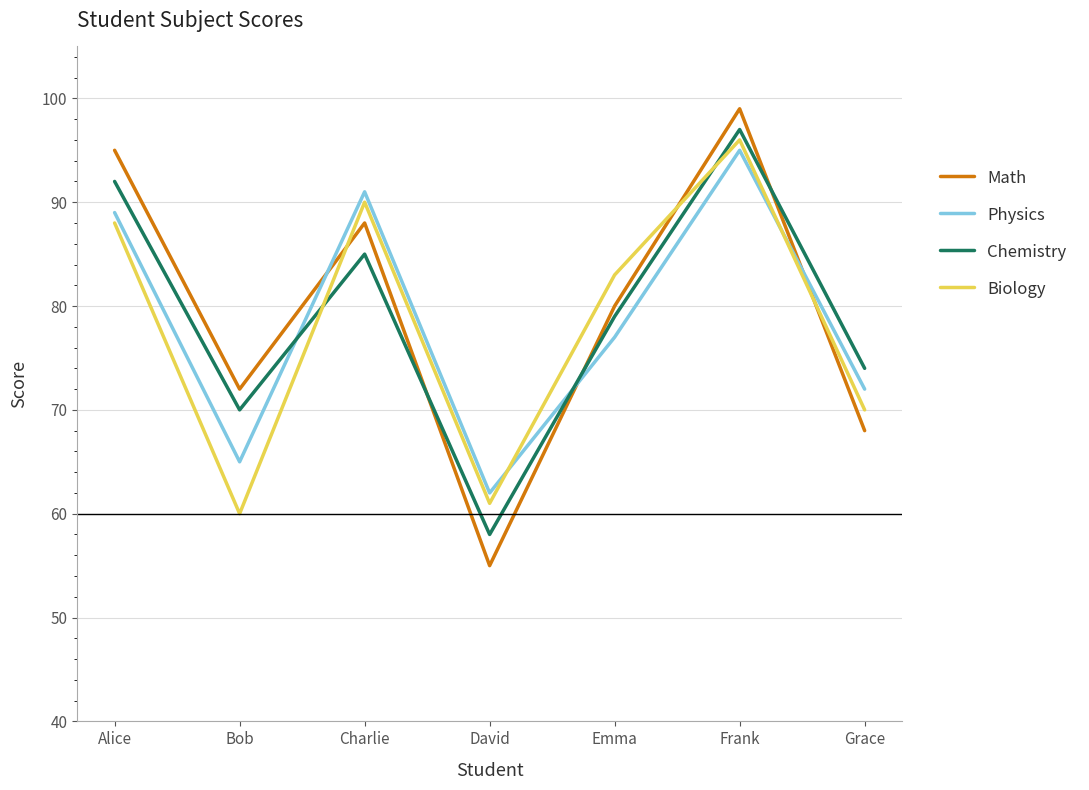

True or false: Chemistry has more than 1 points higher than both neighbors.

True